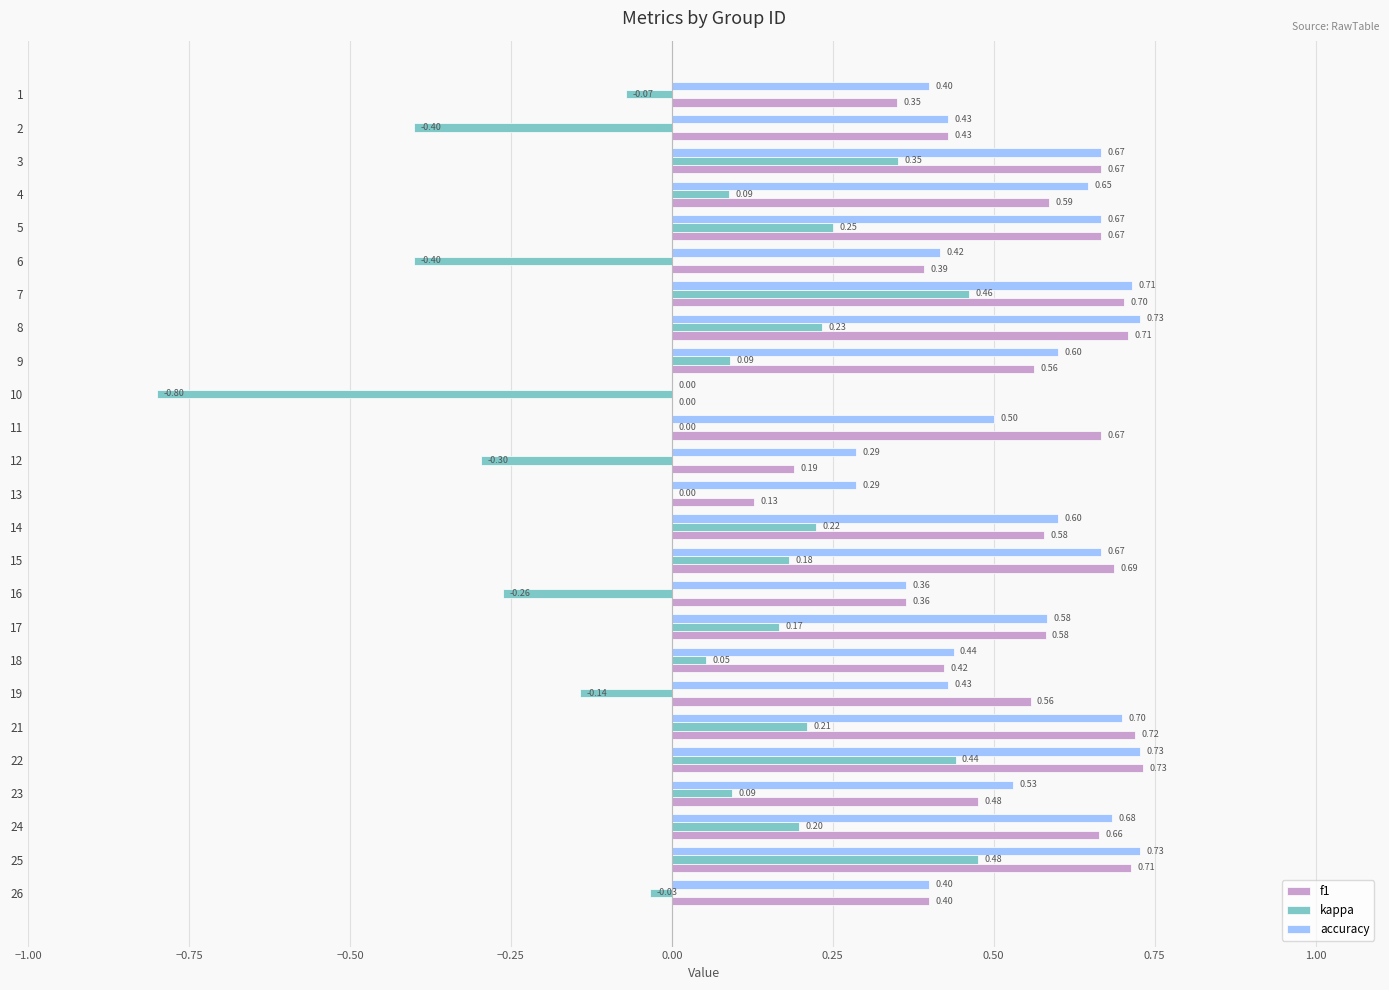

Which series changed the most between 22 and 25?

kappa